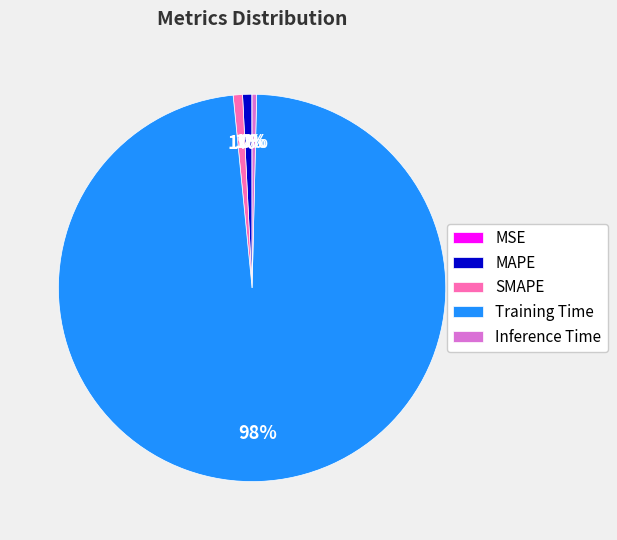

Is it true that Inference Time is 0% of the pie?

True